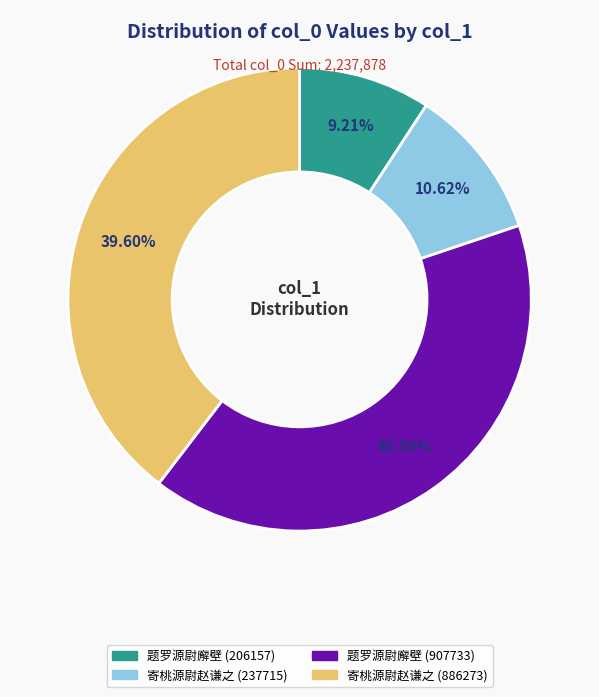

To the nearest percent, what percentage of the pie is 题罗源尉廨壁 (206157)?

9%